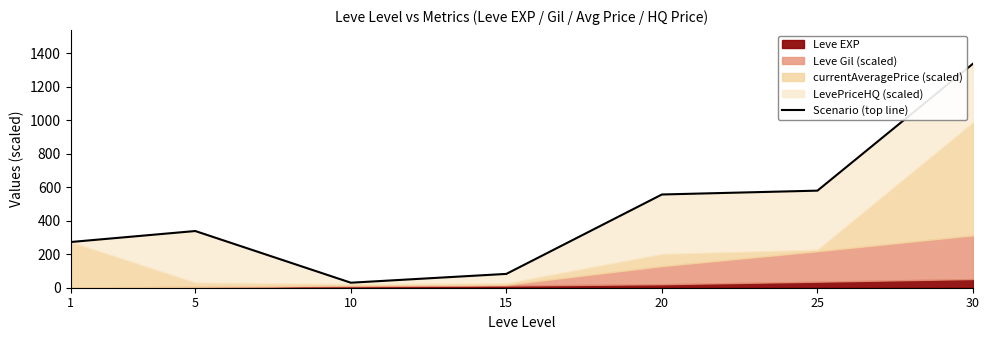

True or false: the data shows 29.9 at 10.

True